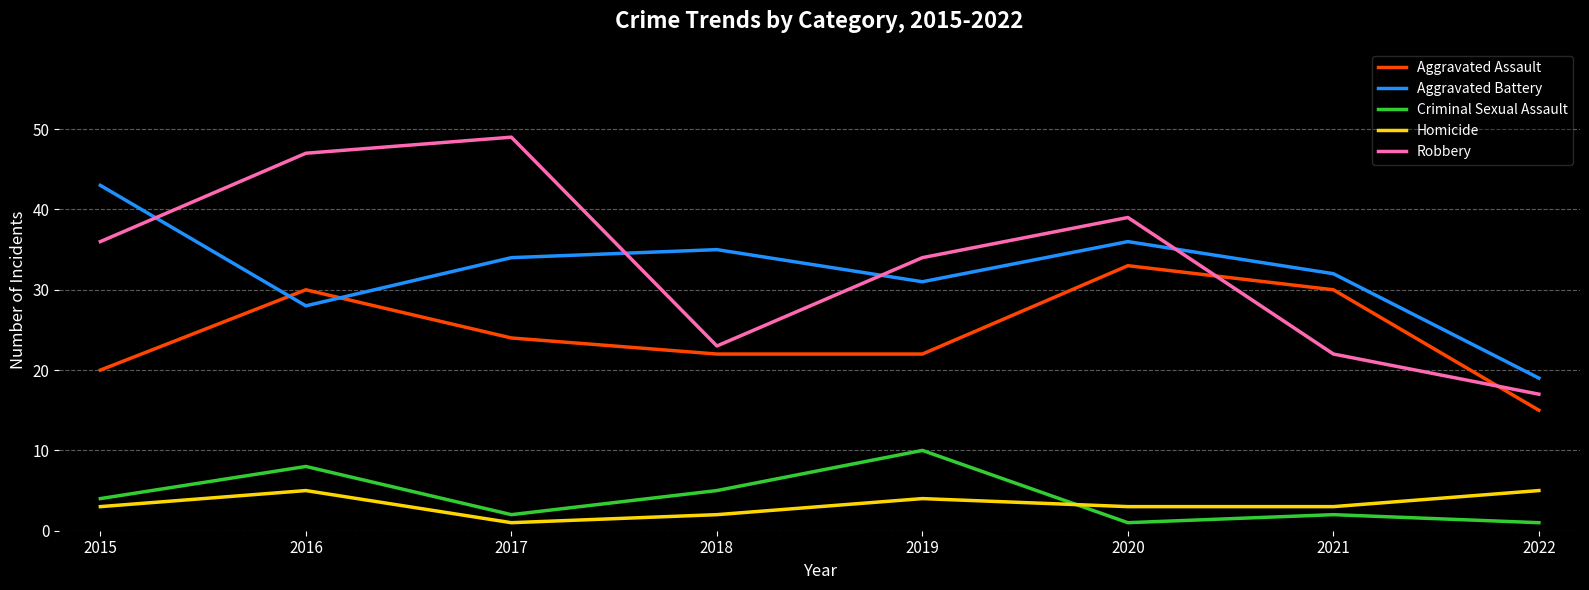

What is the total value across all series at 2018?

87